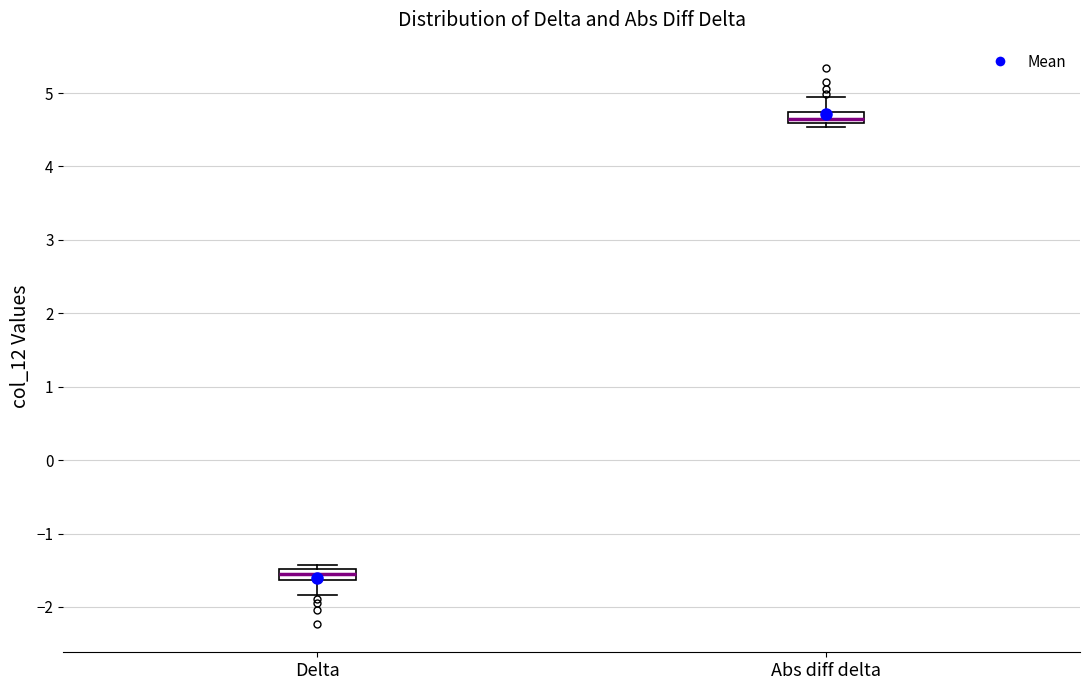

Where does the lower whisker of the box for Delta end on the y-axis? The values are not printed on the chart, so give them approximately, as read against the axis.

-1.8